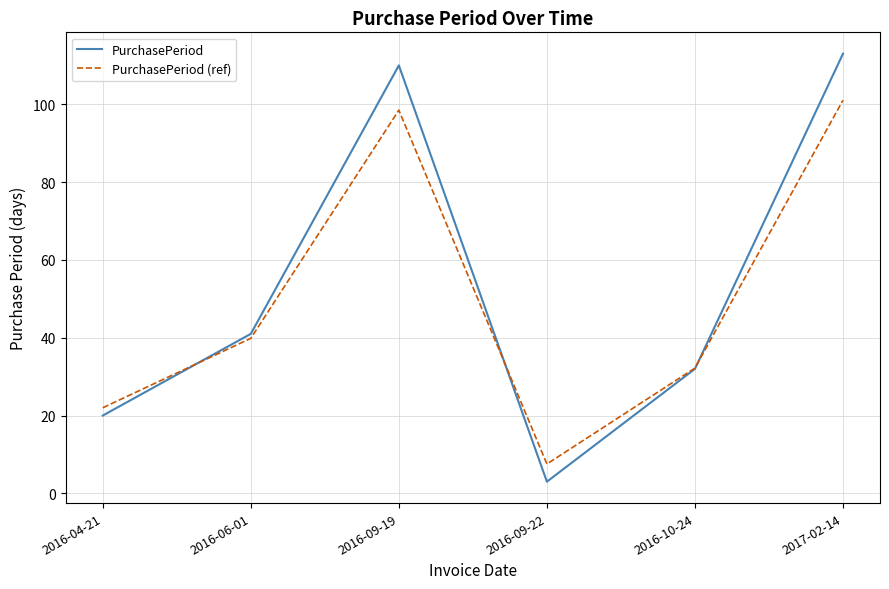

True or false: PurchasePeriod (ref) has a value of 58.0 at 2016-06-01.

False